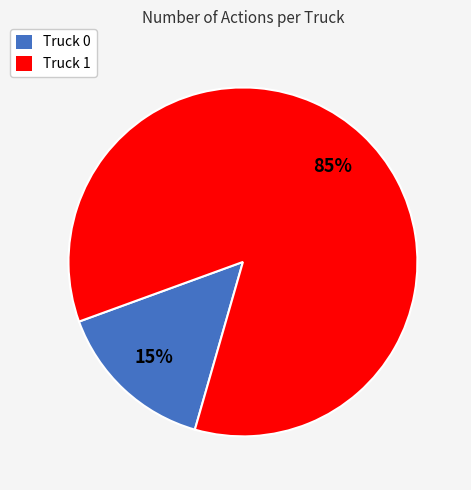

Which has a higher value, Truck 0 or Truck 1?

Truck 1